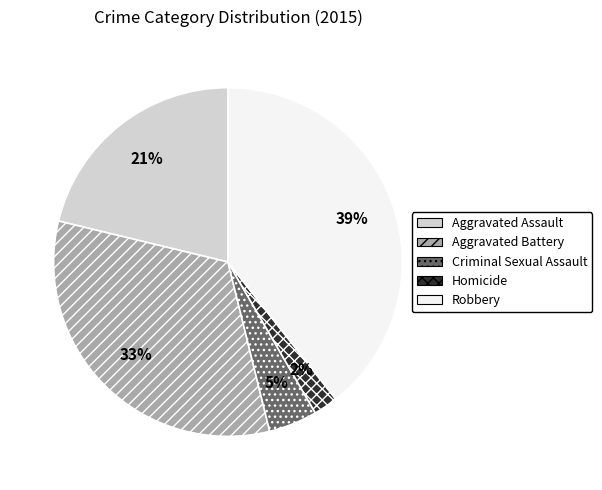

Do Criminal Sexual Assault and Aggravated Battery together represent more than half of the pie?

No